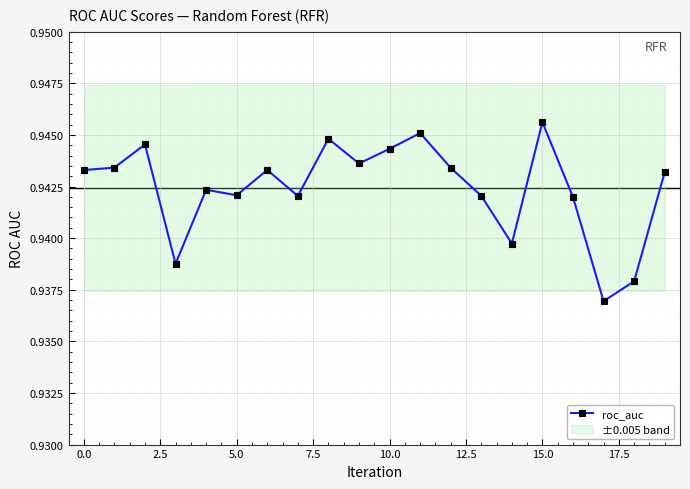

True or false: the data has more than 2 interior local peaks.

True